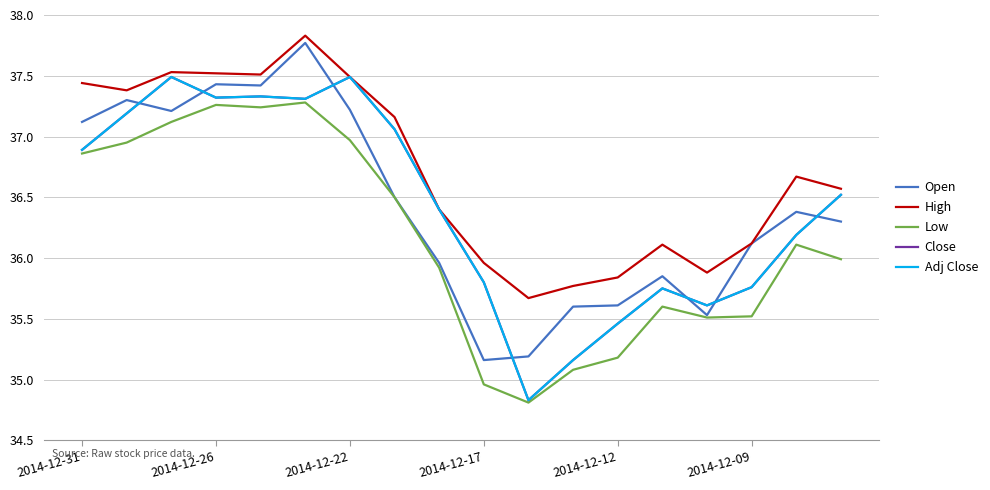

Does the chart display data point markers on the line(s)?

No